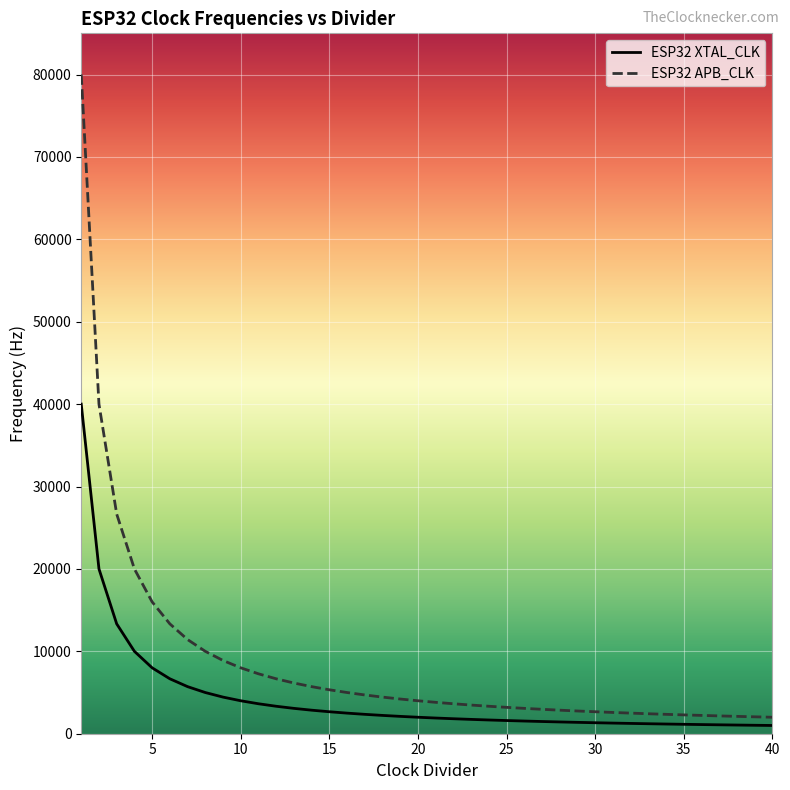

List the series in order of their peak value, highest first.

ESP32 APB_CLK, ESP32 XTAL_CLK